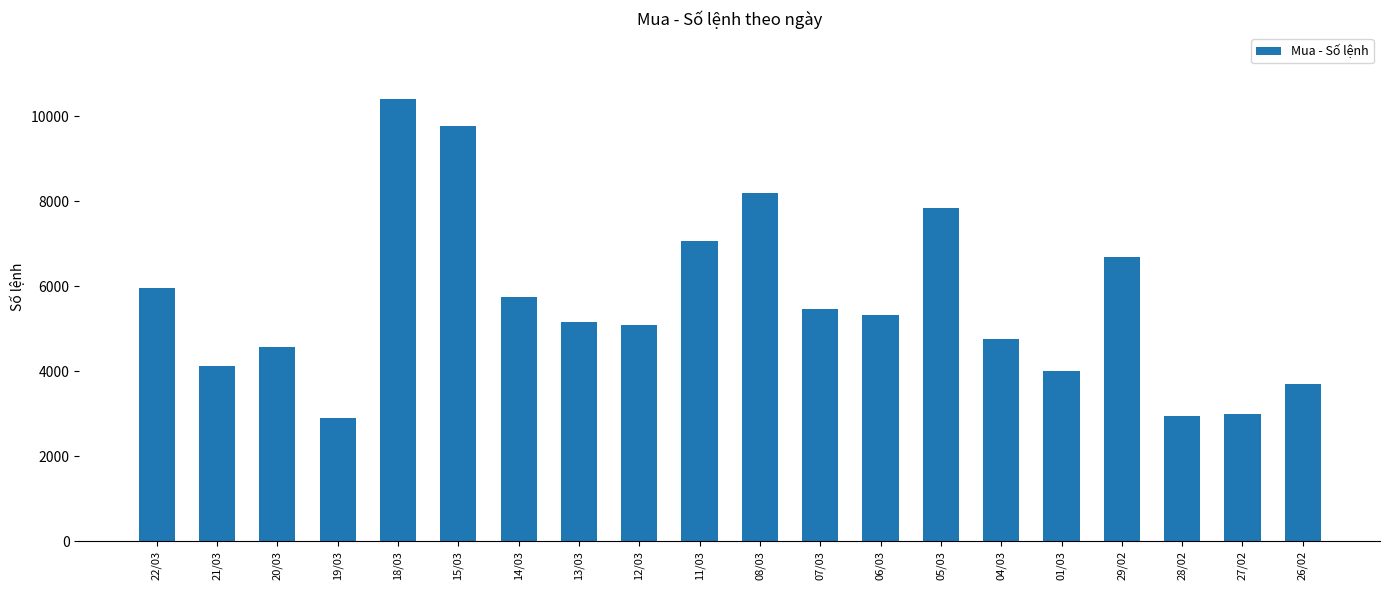

What is the average value?

5632